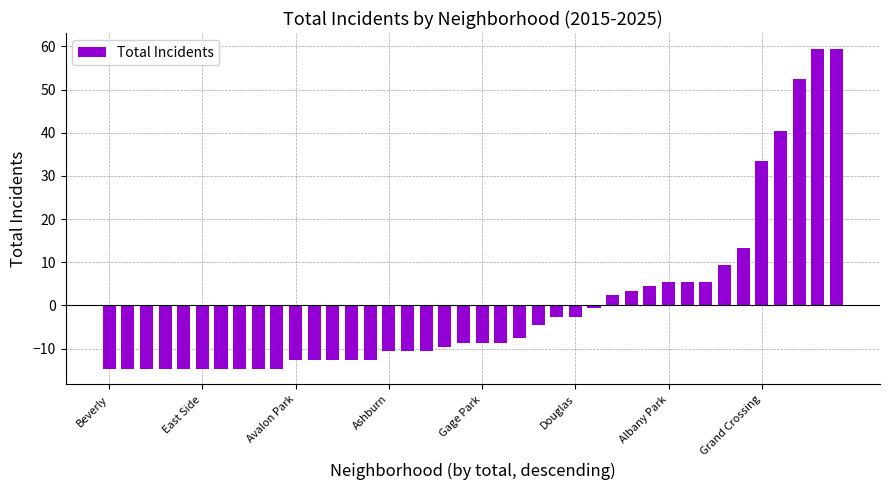

What is the difference between the maximum and second lowest values?

74.0